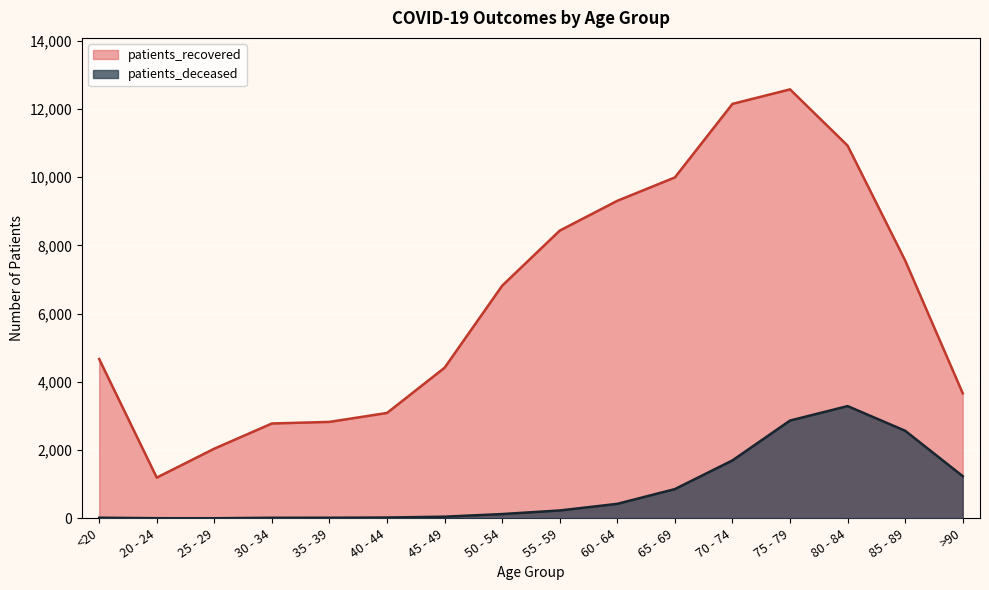

Does the chart display data point markers on the line(s)?

No